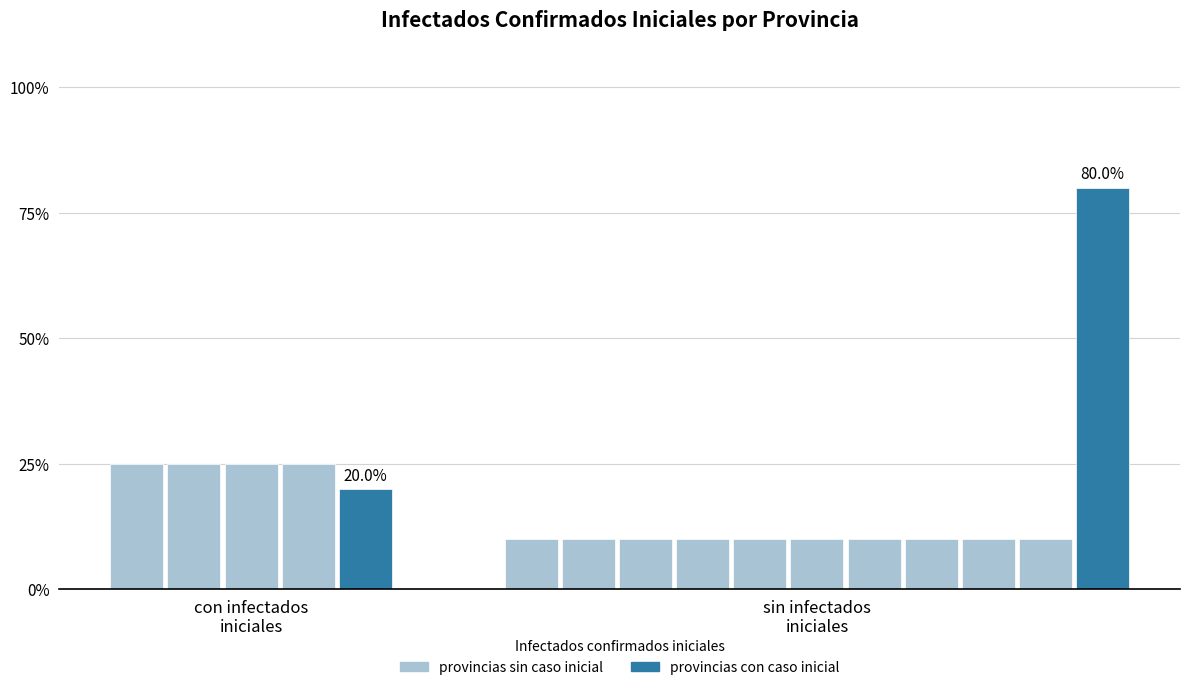

Does the chart contain stacked bars?

No